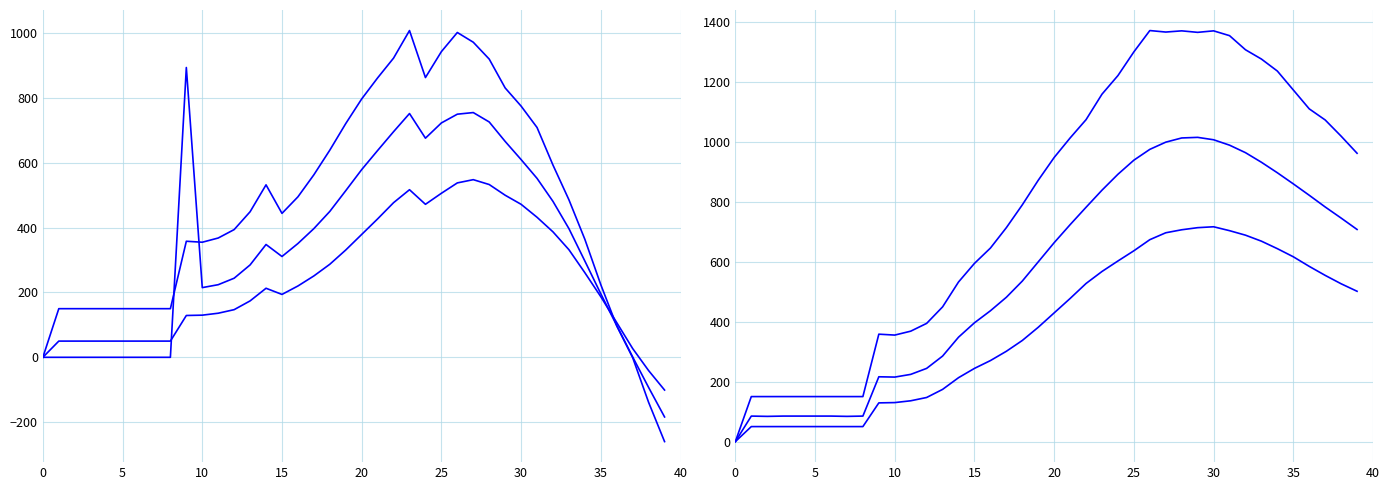

What are all the series names shown in the legend?

predicted_current_infected_mean, predicted_current_infected_upper, predicted_current_infected_lower, predicted_total_infected_mean, predicted_total_infected_upper, predicted_total_infected_lower